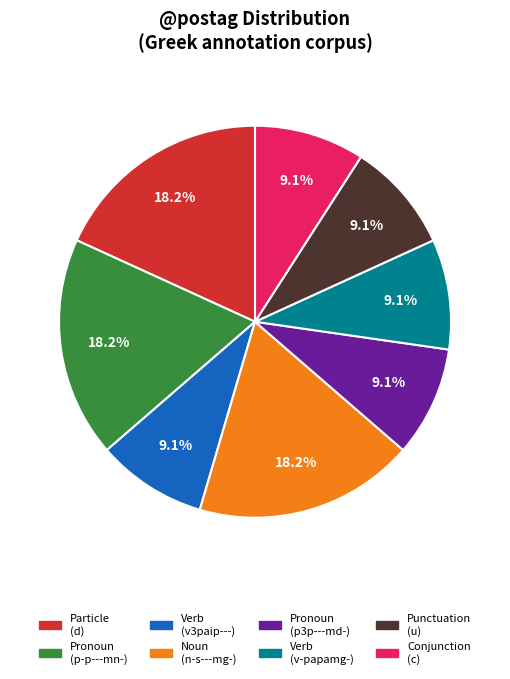

Does any single category account for the majority?

No